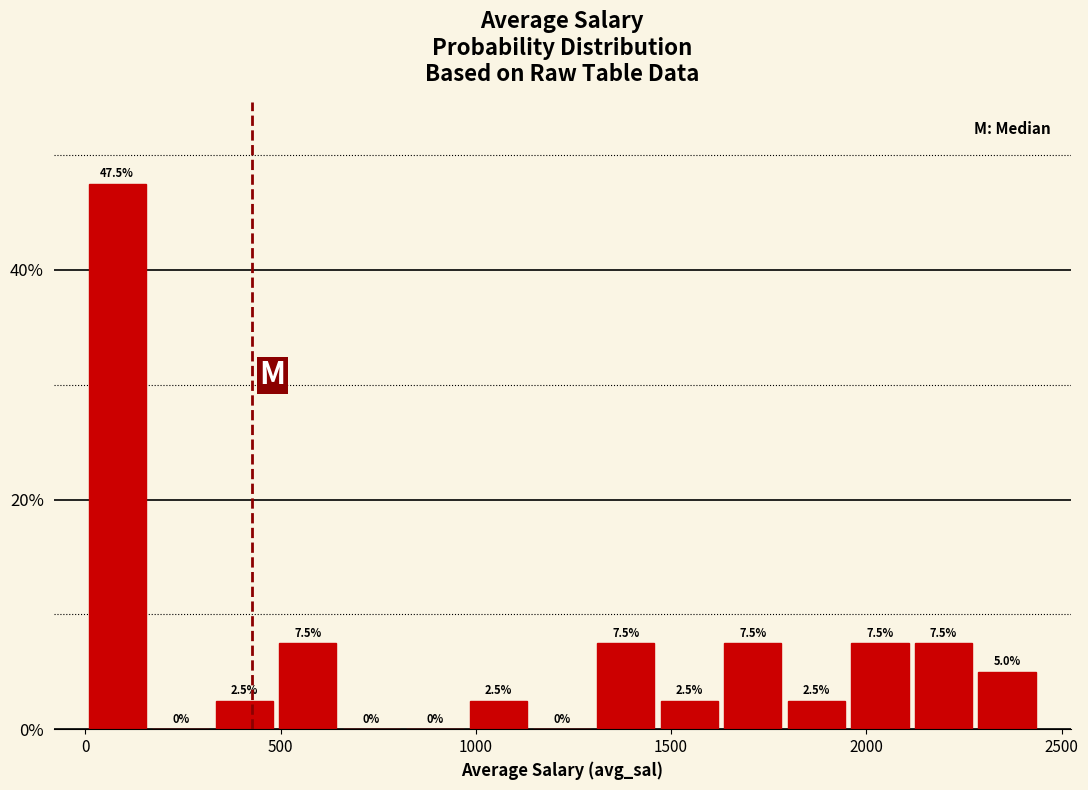

Read against the x-axis, roughly where is the centre of the tallest bar?

100